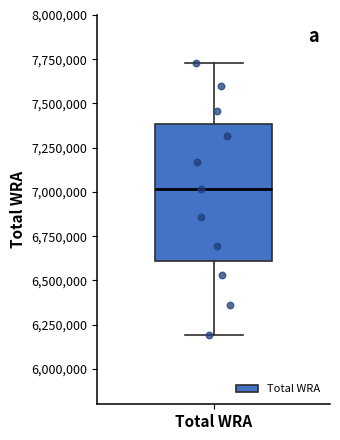

Transcribe this box plot: give where the median line is, the range the box spans, and where the two whiskers end, as read against the y-axis. The values are not printed on the chart, so give them approximately, as read against the axis.

median 7000000, box 6600000 to 7400000, whiskers 6200000 to 7750000